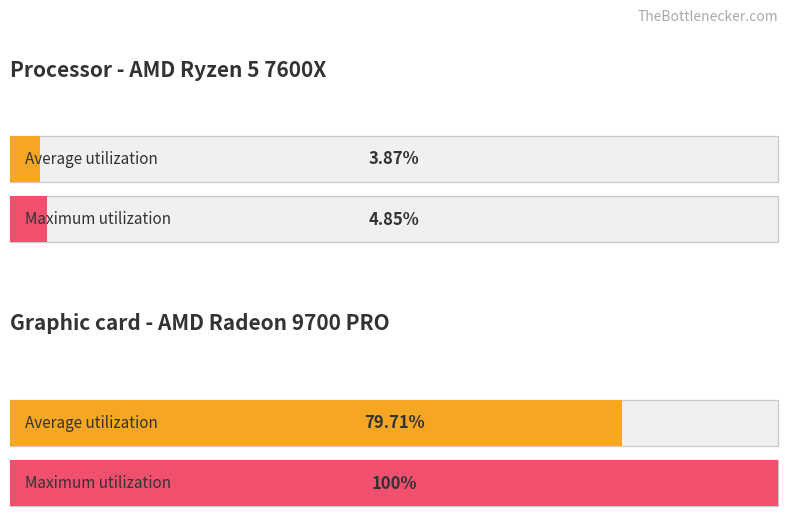

True or false: Exome VerifyBam Omni Chip has a value of 0.0 at HG00098.

False